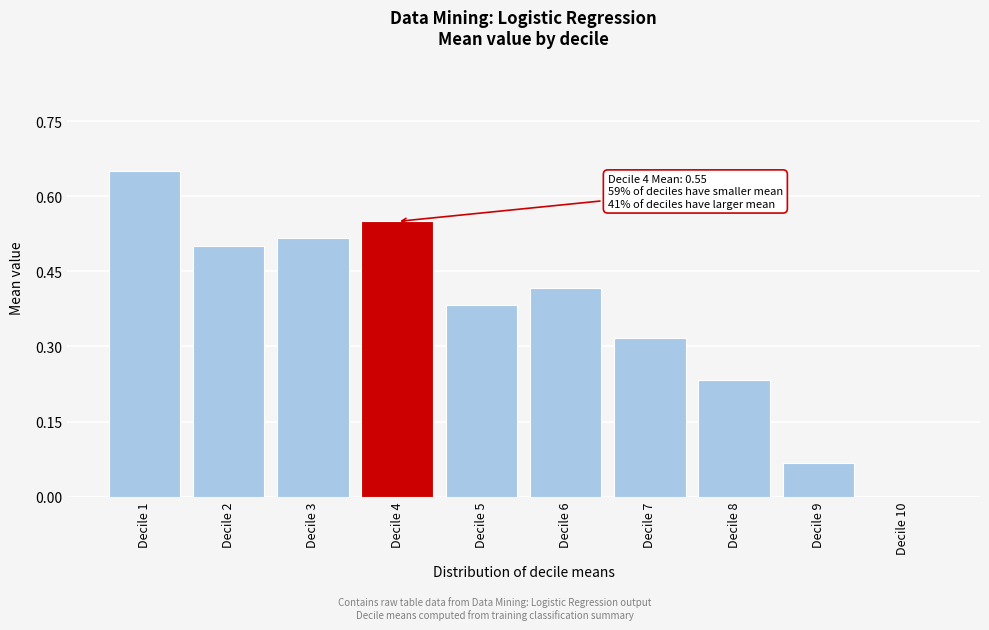

What is the change in value from Decile 5 to Decile 9?

-0.3